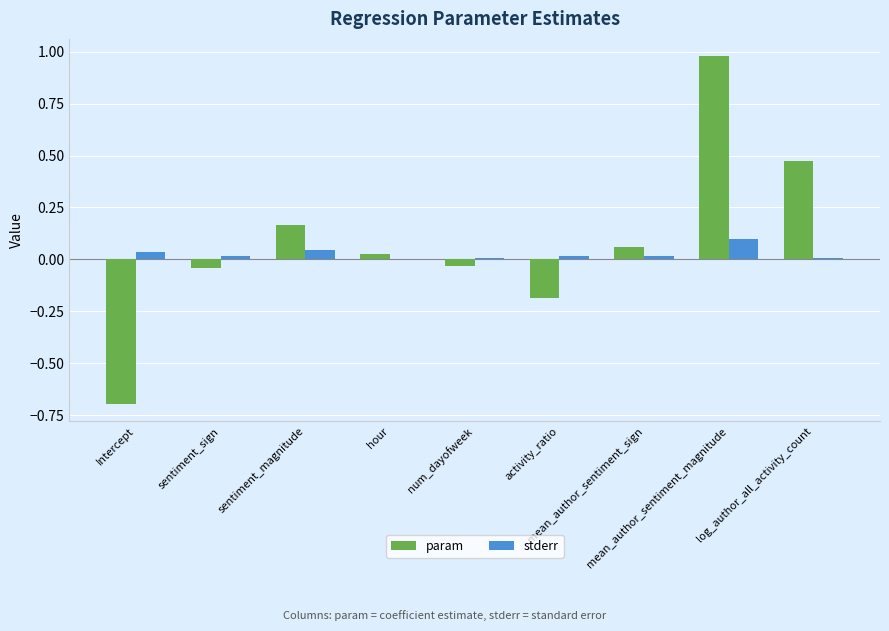

Is it true that stderr equals 0.0 at sentiment_magnitude?

True